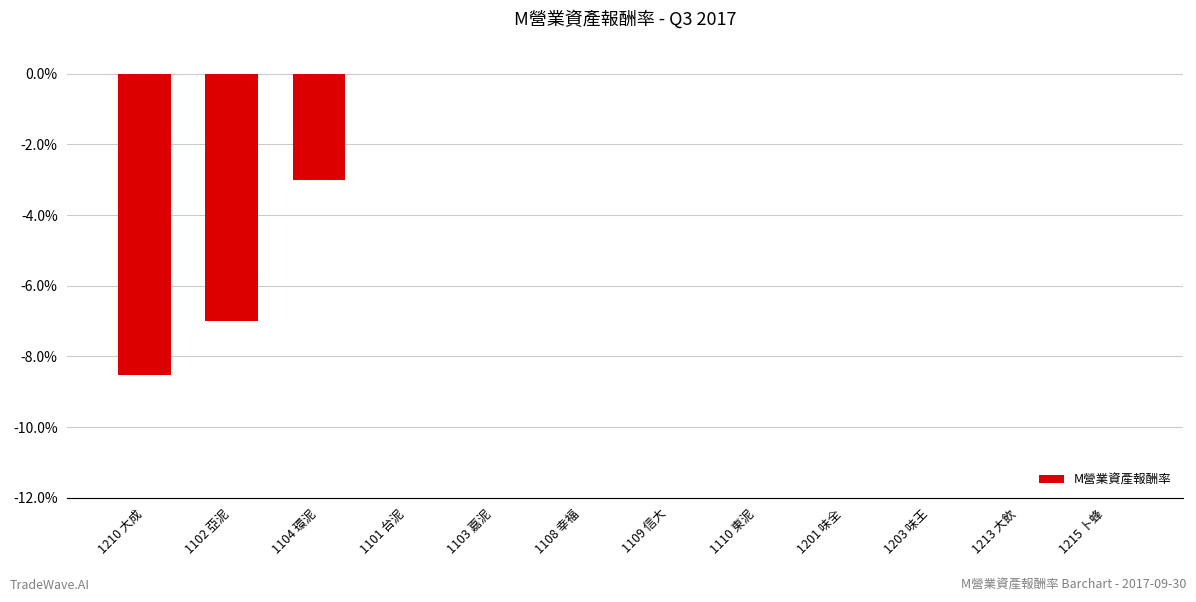

How many data points does each series have?

12